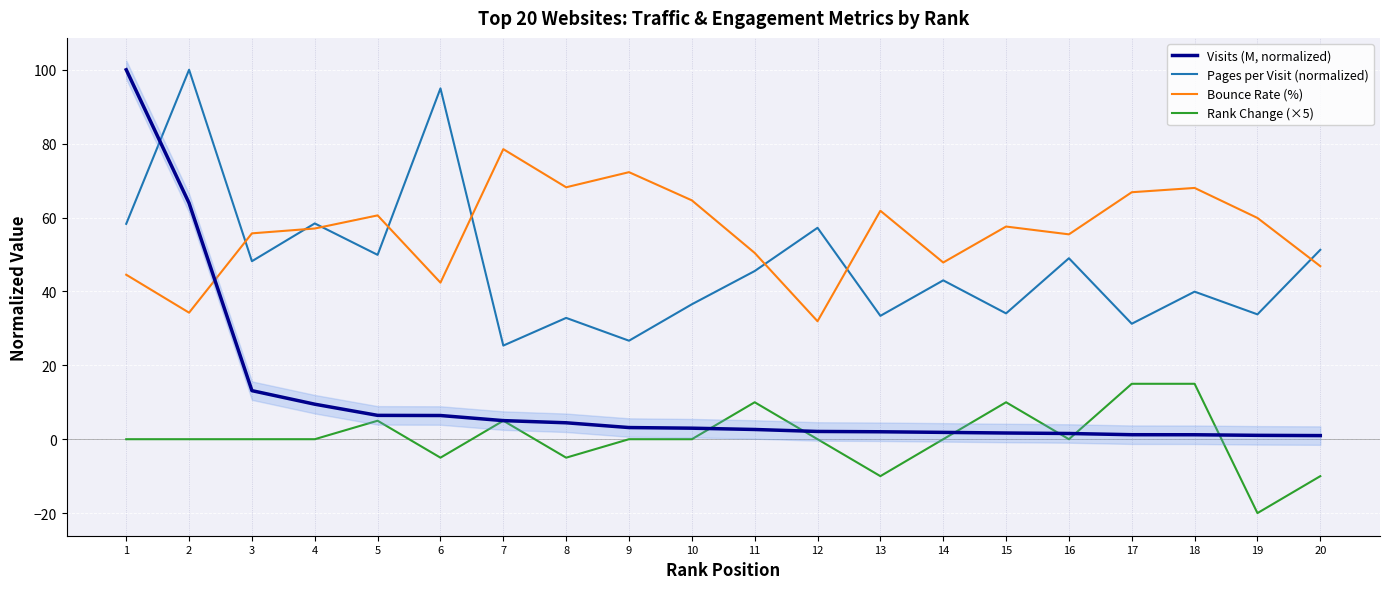

How many times do Visits (M, normalized) and Rank Change (×5) cross each other?

6